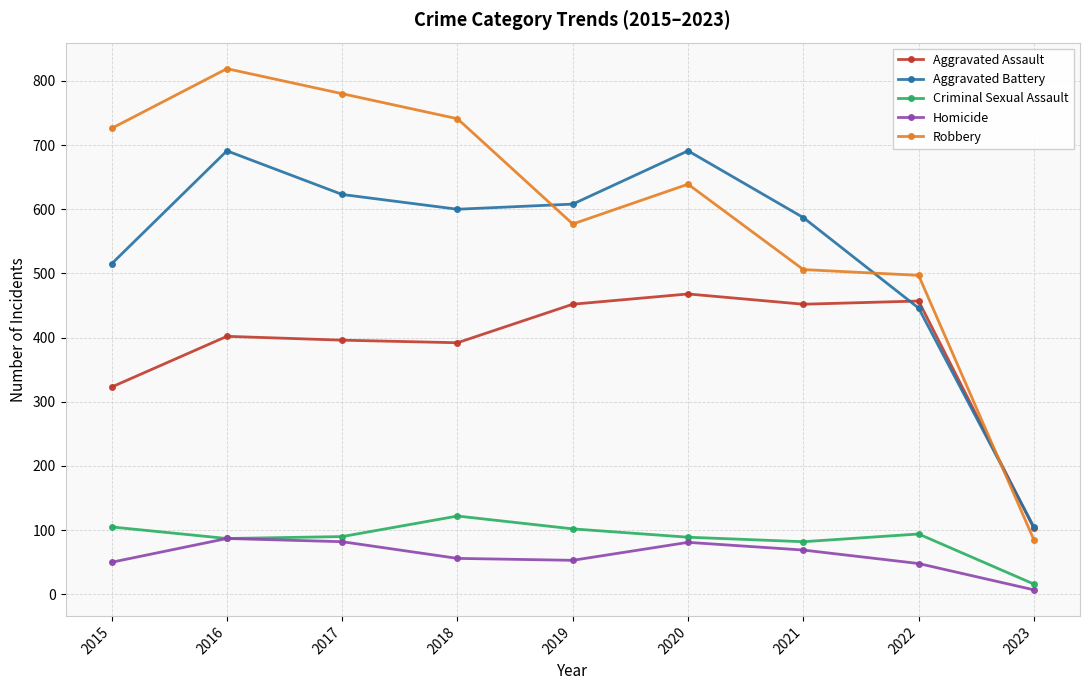

The value of Homicide at 2018 is 100. True or false?

False